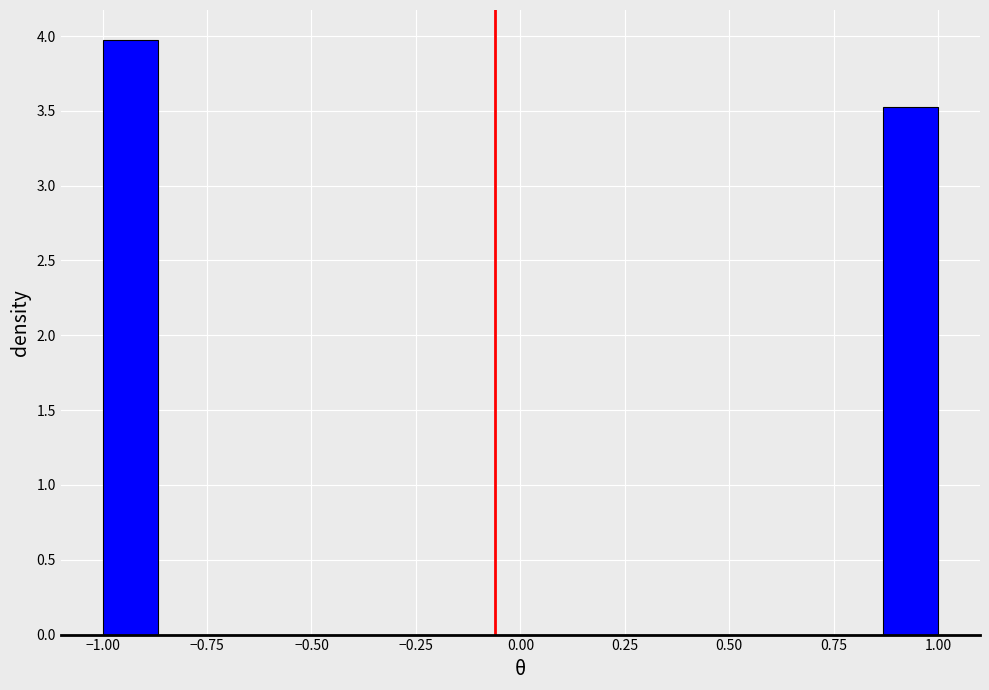

Around what value on the x-axis is the tallest bar? Give the approximate position of its centre, as read against the axis.

-0.95